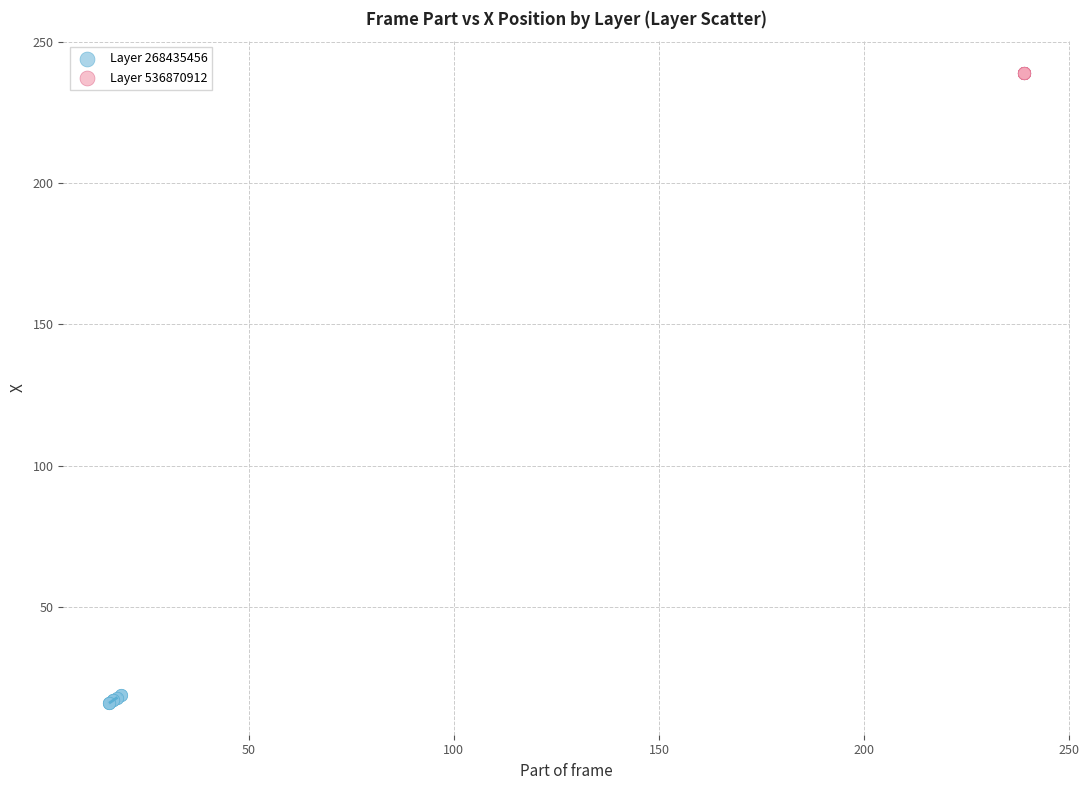

Which series reaches the minimum Y coordinate?

Layer 268435456